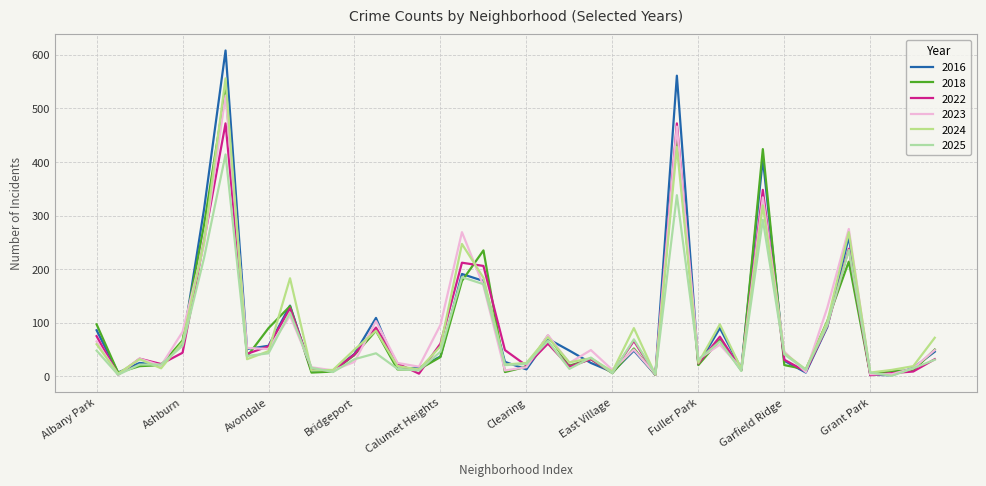

True or false: 2024 and 2022 cross at least once.

True